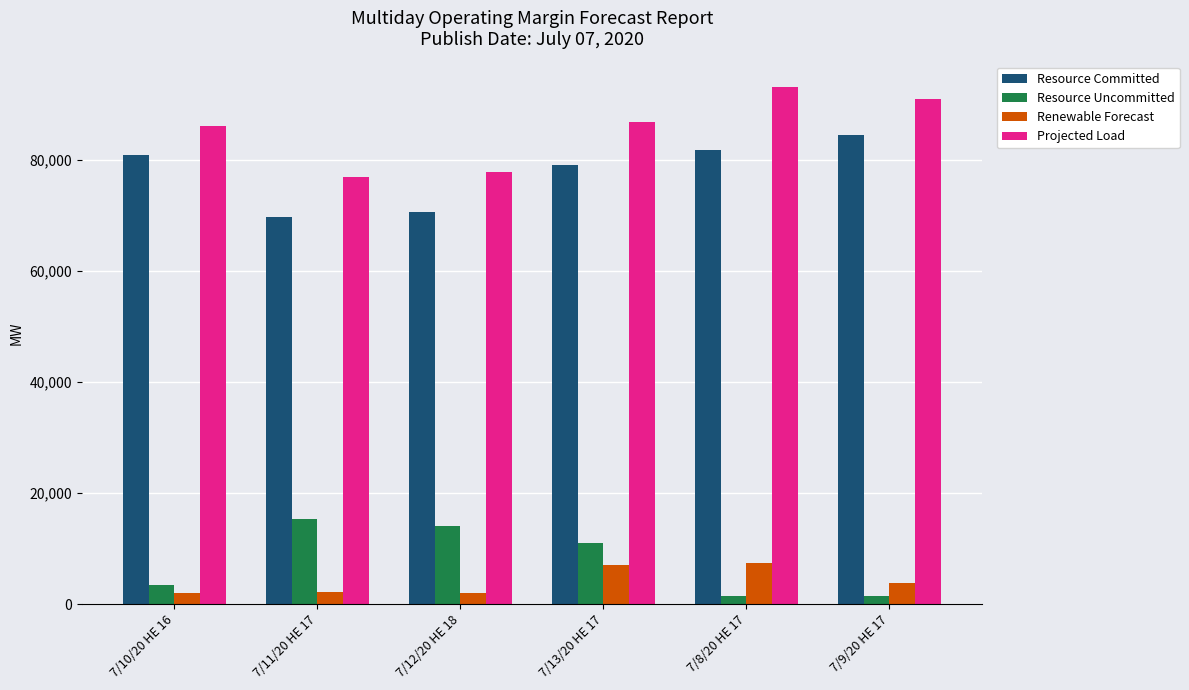

Is the value of Renewable Forecast at 7/11/20 HE 17 greater than the value of Resource Committed at 7/8/20 HE 17?

No